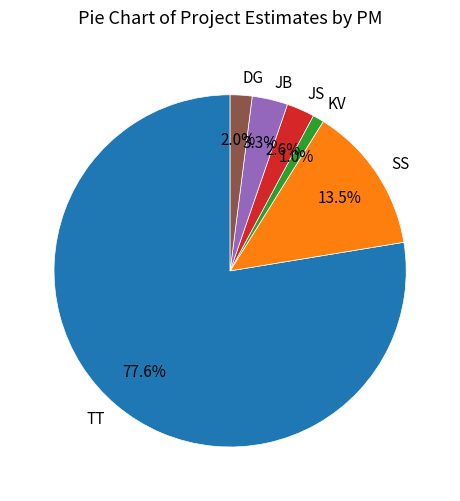

To the nearest percent, what is the difference between the DG and JS slice percentages?

1%